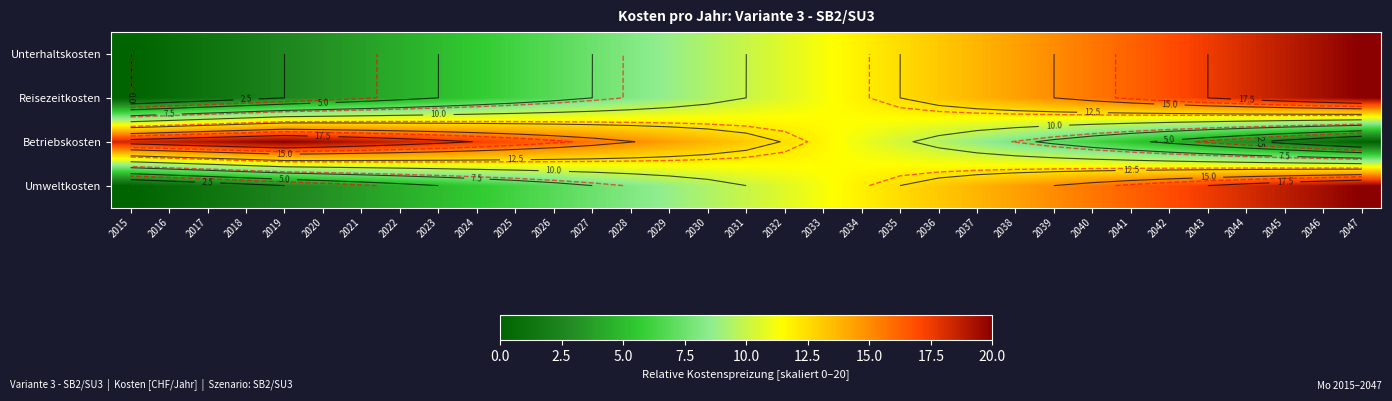

How many values in the Betriebskosten series exceed 13?

17